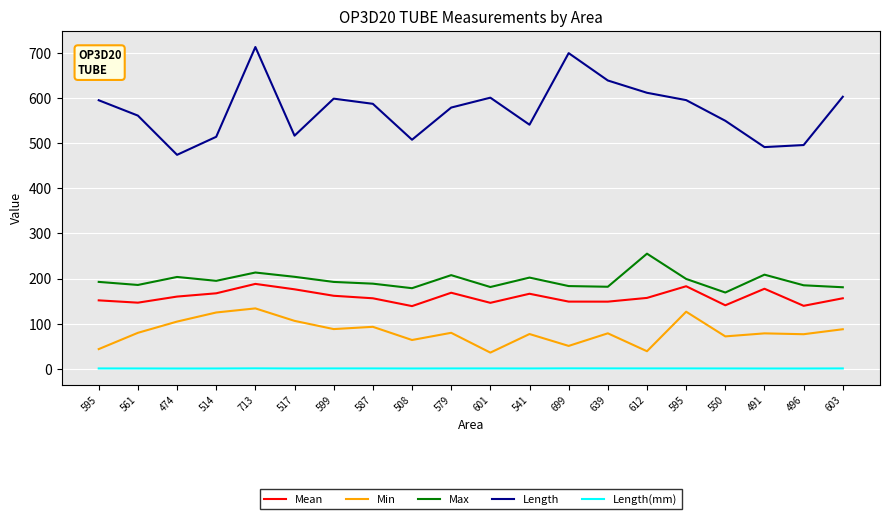

What is the lowest value of the Mean series?

138.9